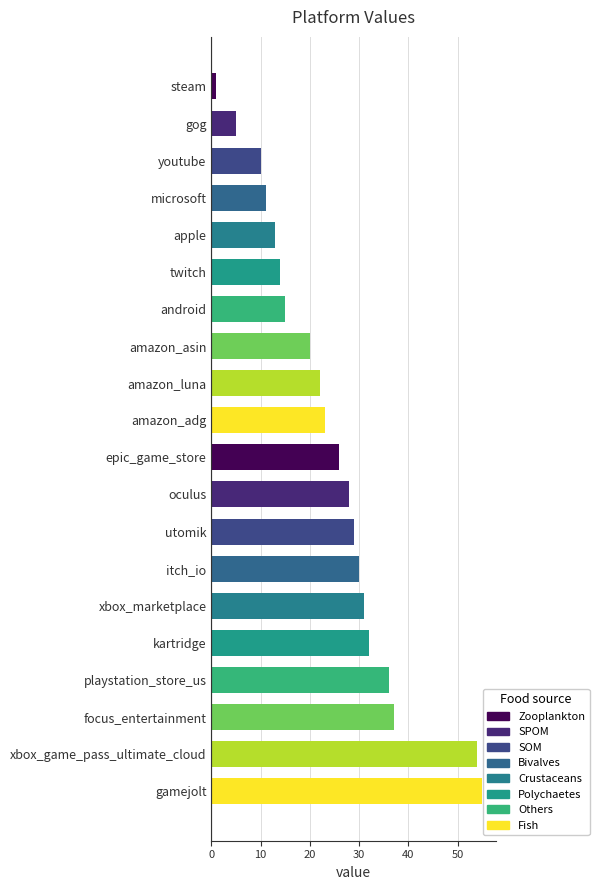

How many data points are less than 26?

10